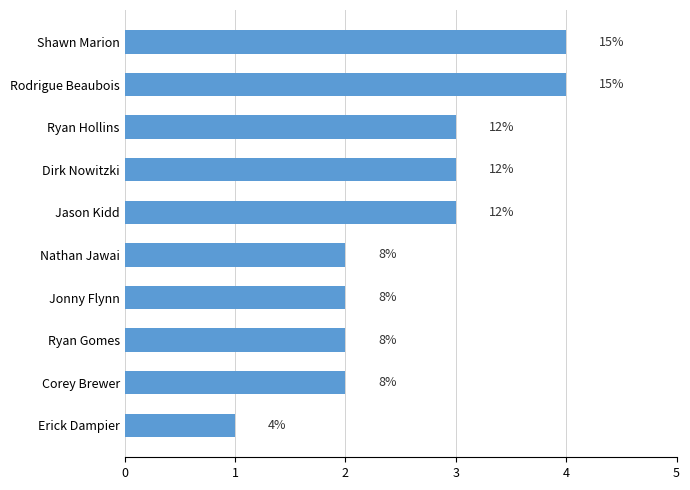

Are the bars horizontal?

Yes